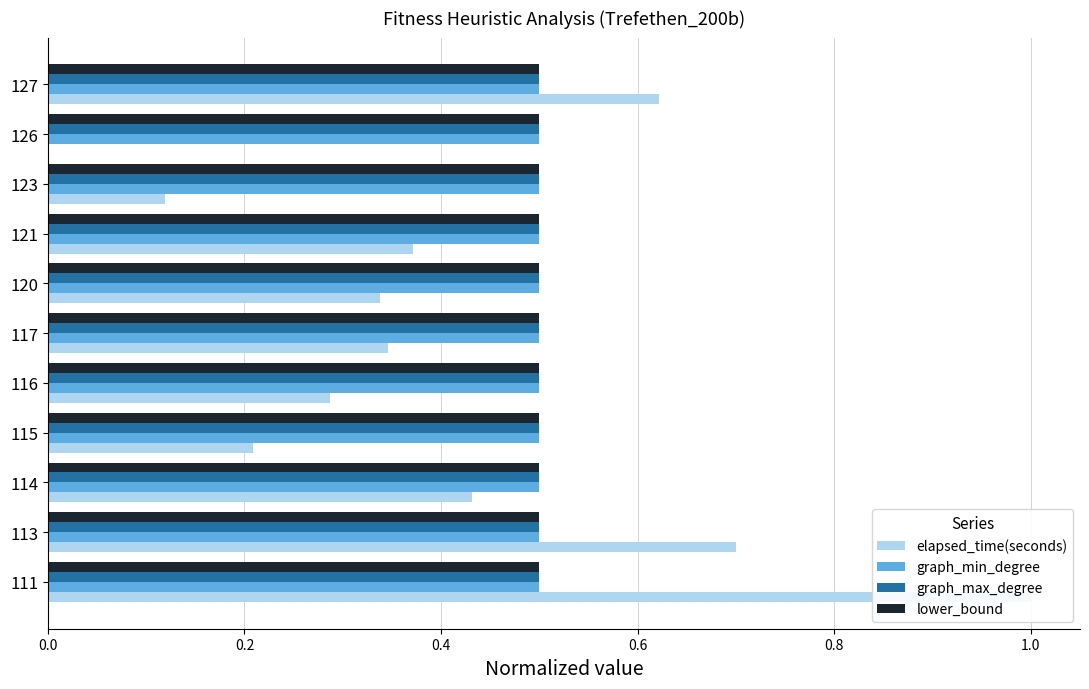

How many groups of bars are there?

11